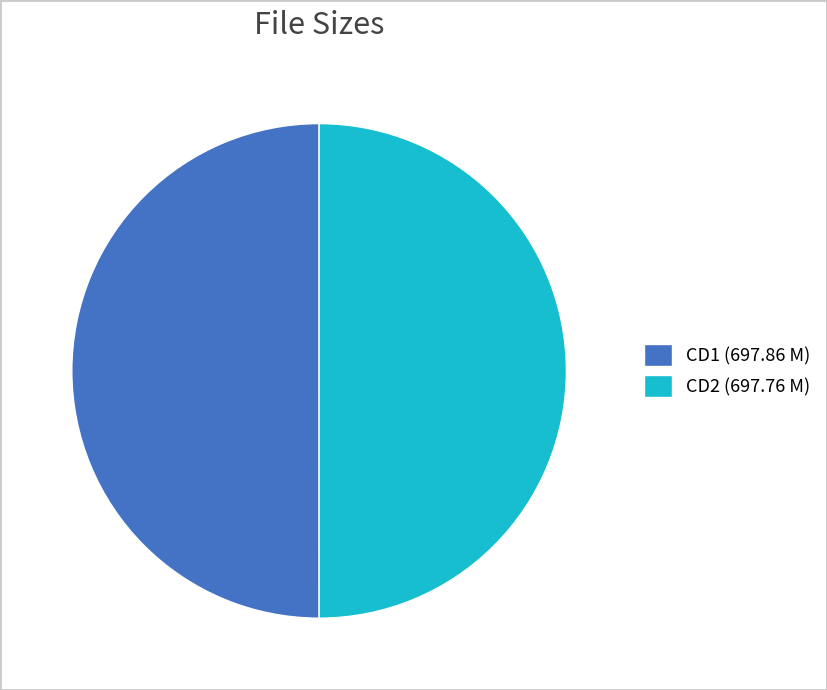

Approximately how many times larger is the value at CD1 (697.86 M) compared to CD2 (697.76 M)?

1.0